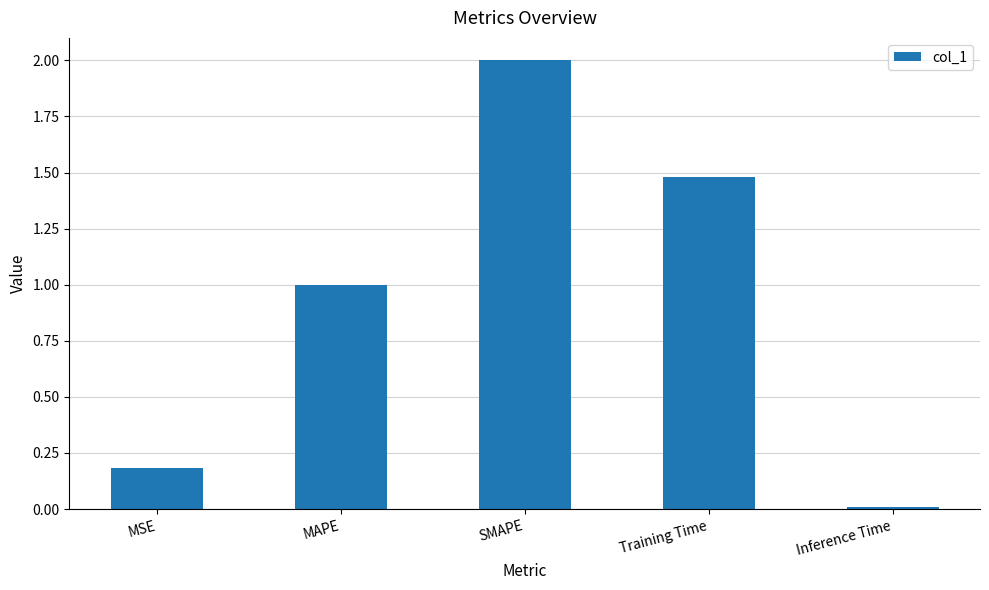

What is the average value?

0.9